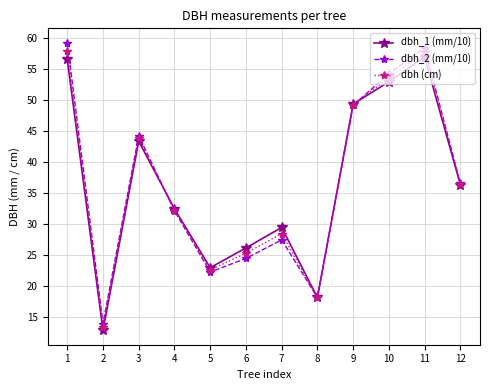

At which label is dbh_1 (mm/10) closest to 34?

4